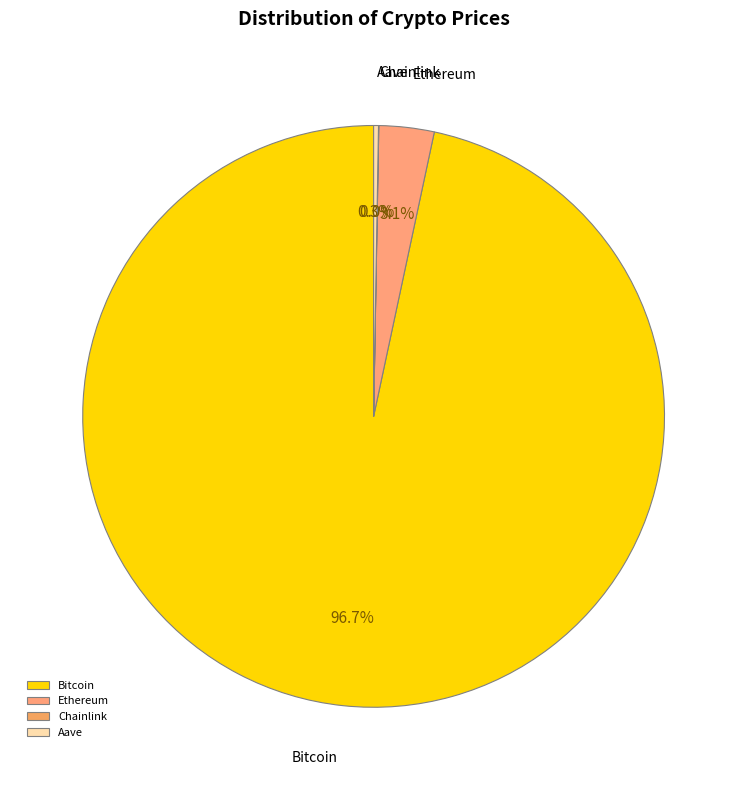

Is there any slice that represents more than half of the pie?

Yes